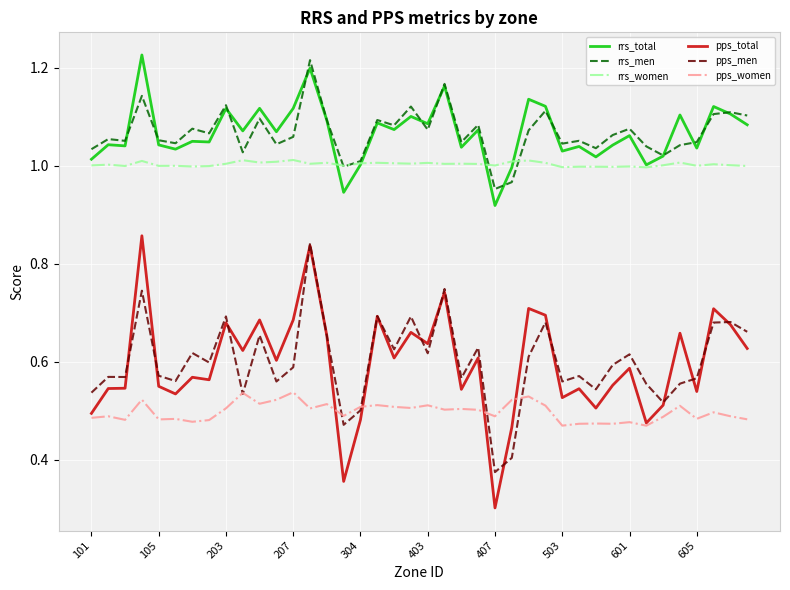

What is the sum of all rrs_total values?

42.7